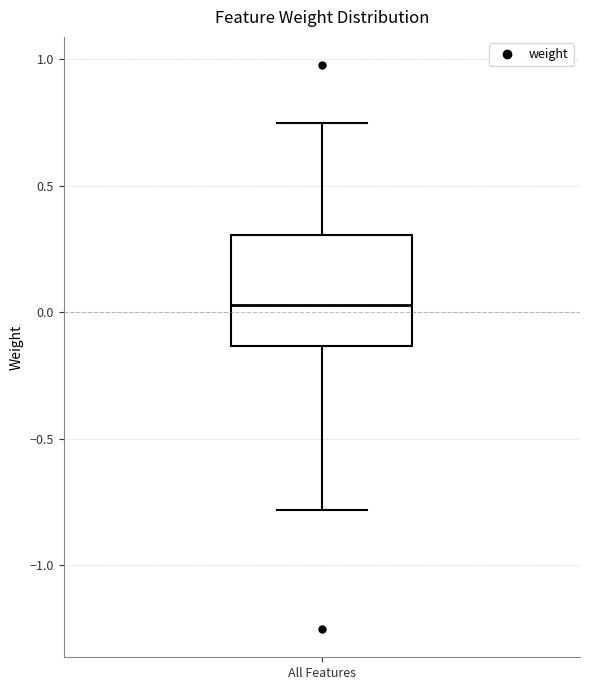

Transcribe this box plot: give where the median line is, the range the box spans, and where the two whiskers end, as read against the y-axis. The values are not printed on the chart, so give them approximately, as read against the axis.

median 0.05, box -0.15 to 0.30, whiskers -0.80 to 0.75